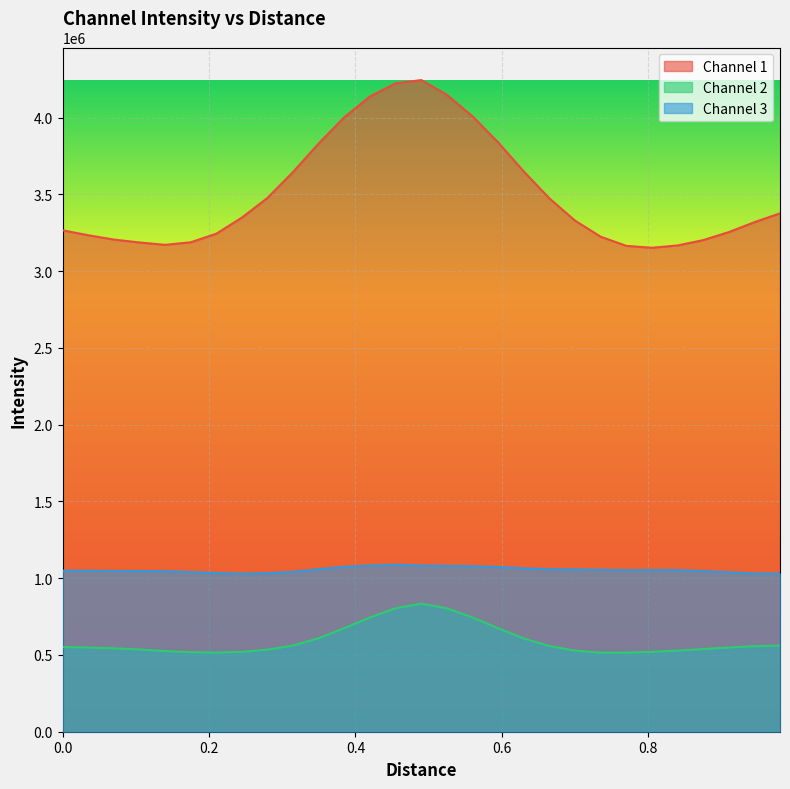

What is the sum of all Channel 1 values?

101701681.1